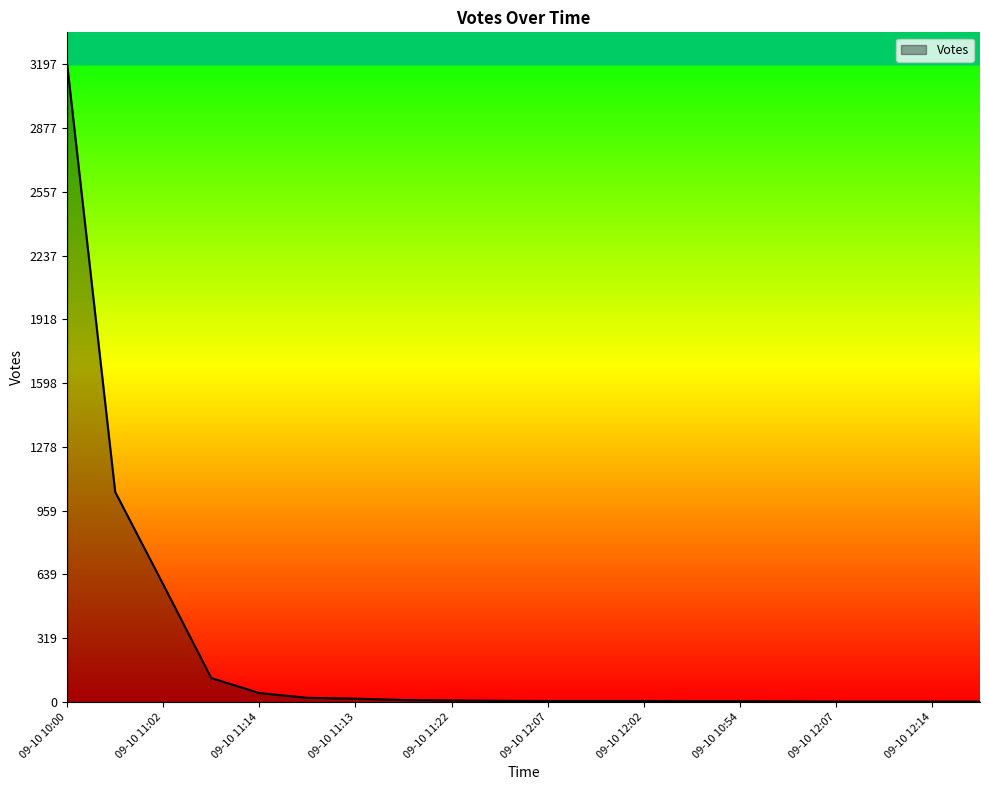

What is the greatest value displayed?

3197